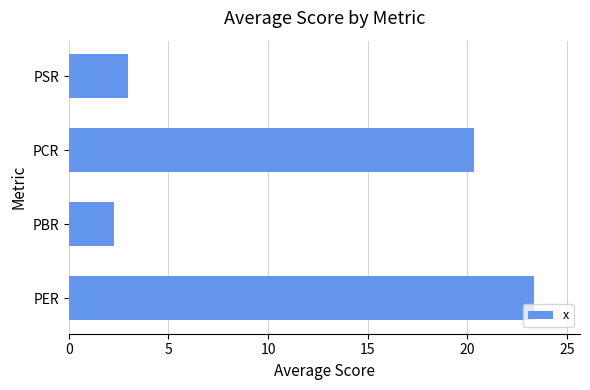

Are the bars horizontal?

Yes